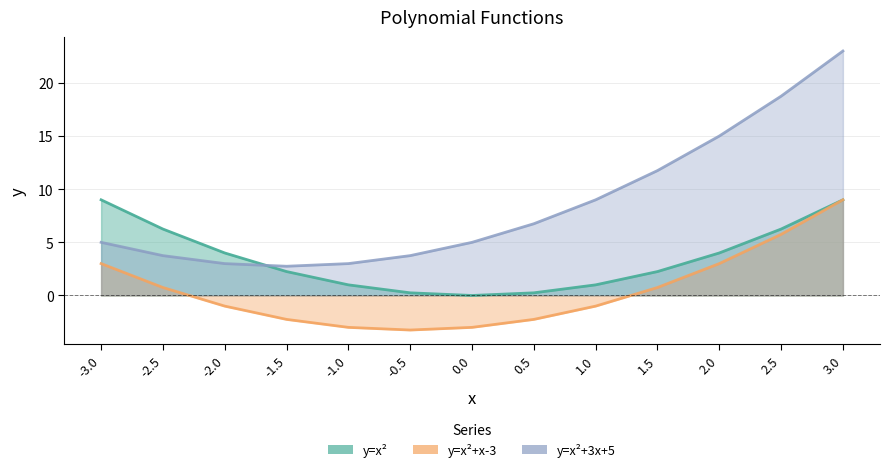

At which category is the sum across all series the highest?

3